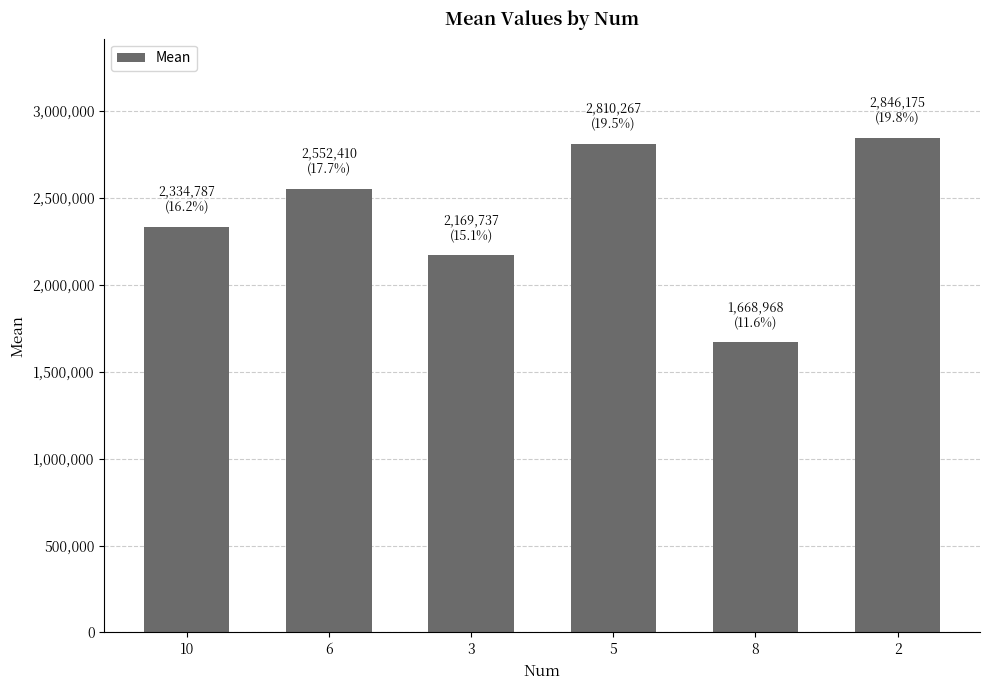

What is the sum of all values?

14382344.4